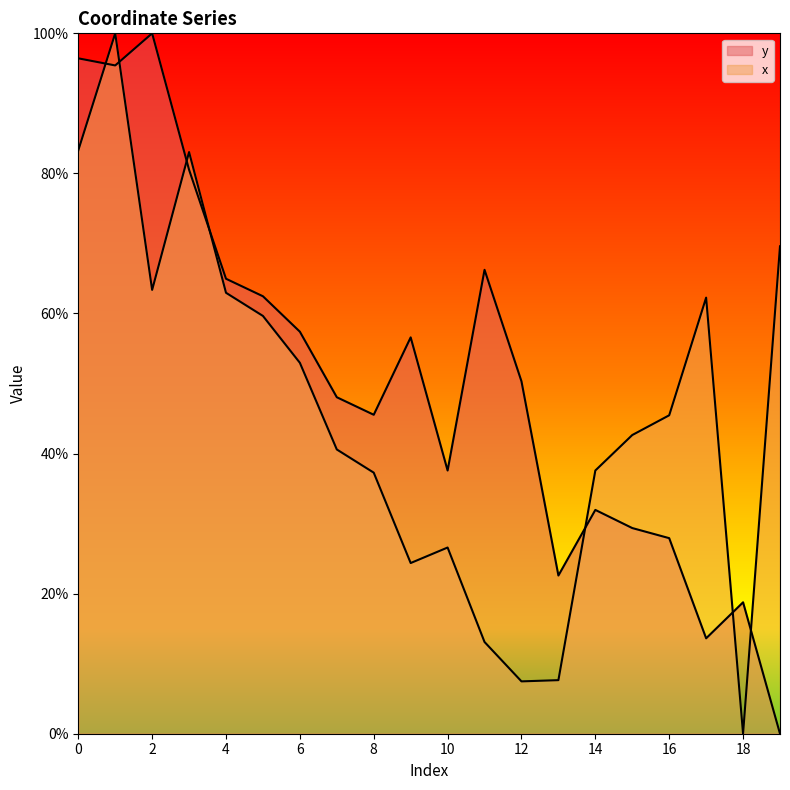

Count the number of categories in the chart.

20